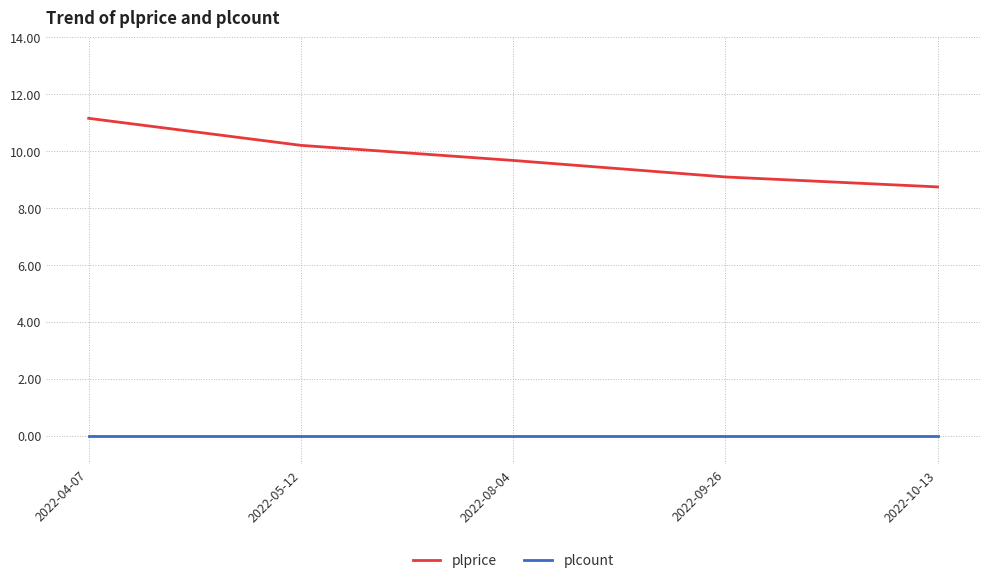

List the series in order of their overall mean, lowest first.

plcount, plprice